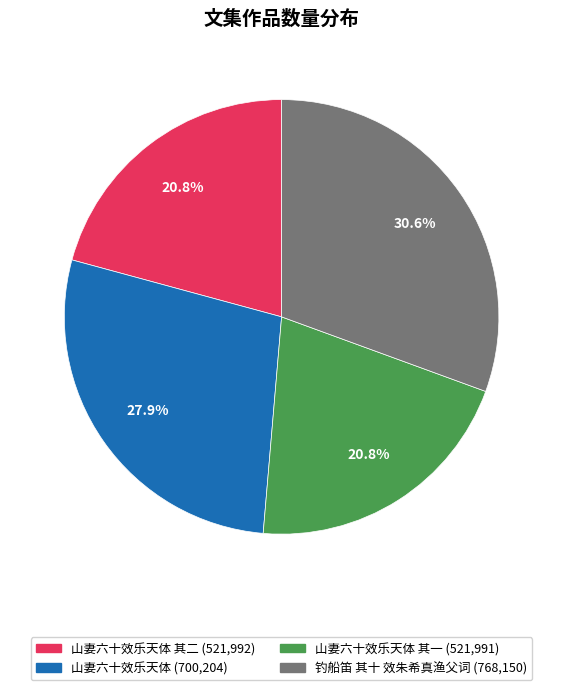

Is there a majority slice in this chart?

No